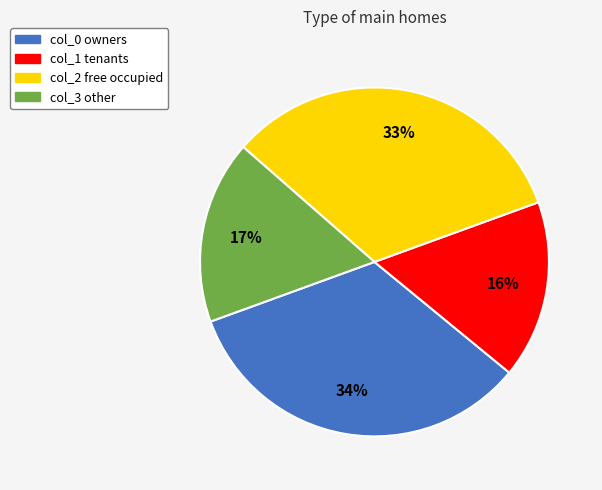

Combined, do col_2 and col_0 account for over 50%?

Yes